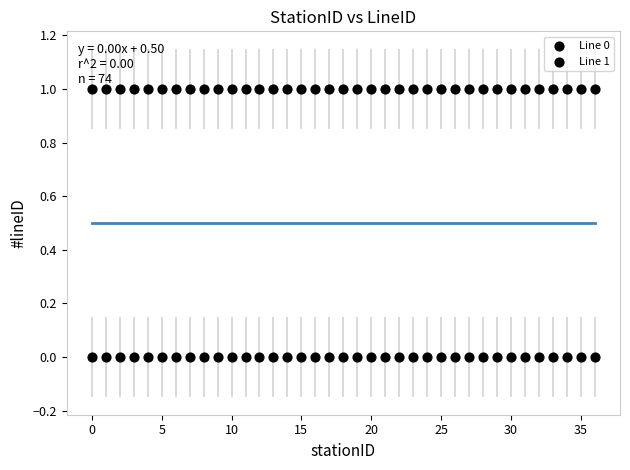

How many points are shown in the scatter plot?

74